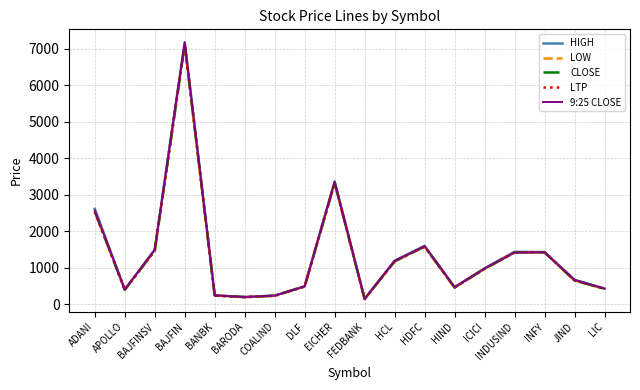

At which label does HIGH first exceed 982?

ADANI